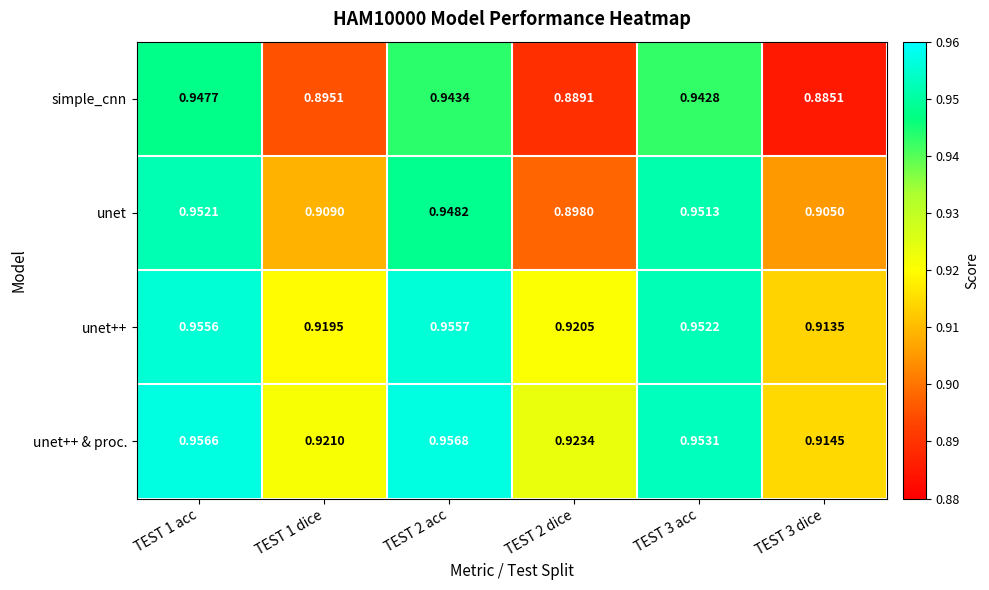

Which series changed the most between TEST 1 acc and TEST 3 dice?

simple_cnn